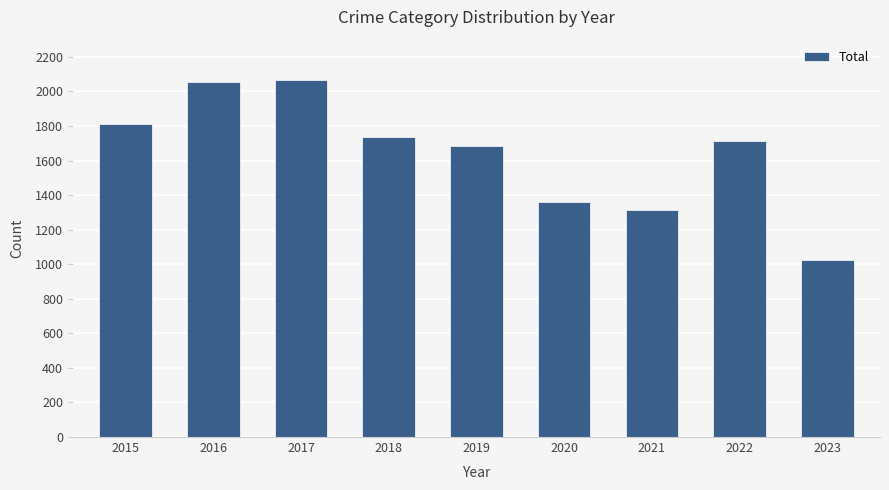

At which label is the value closest to 1544?

2019